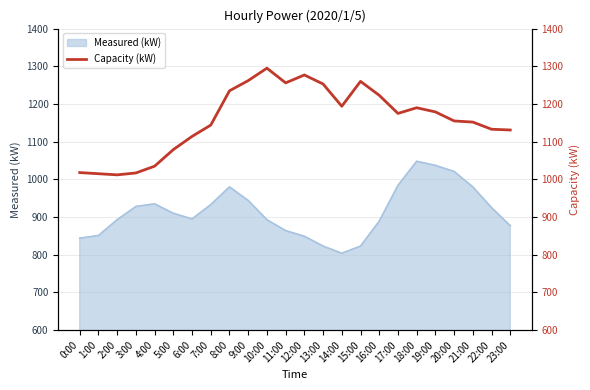

The value of Measured (kW) at 14:00 is 1312. True or false?

False